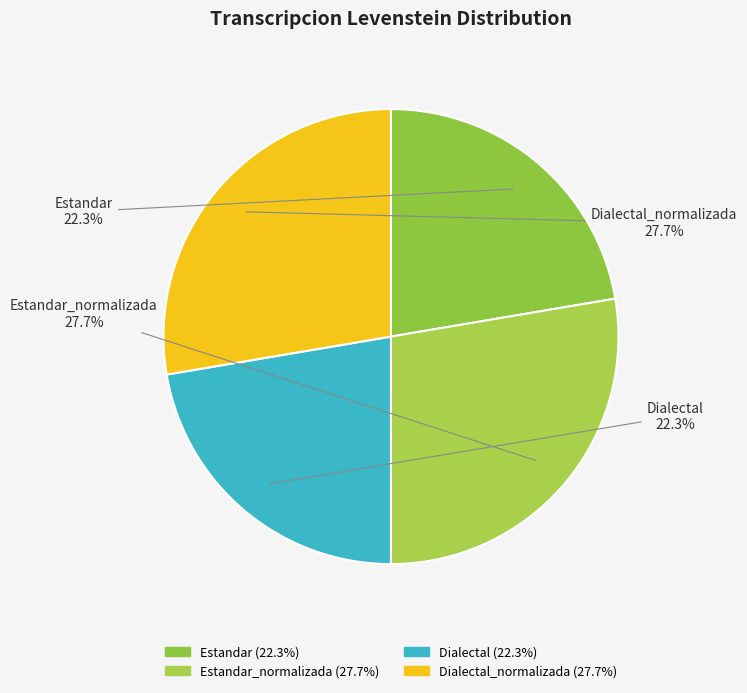

Count the number of slices in the pie.

4